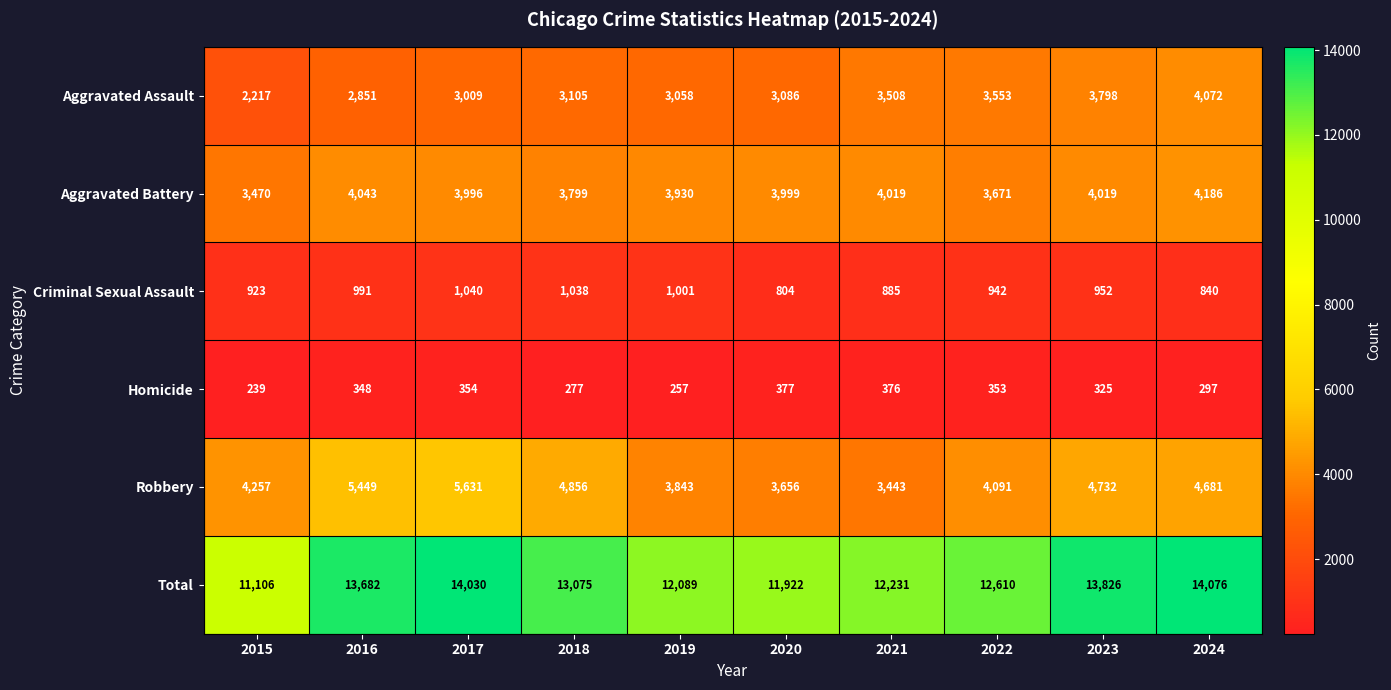

What is the sum of the Robbery values at 2017 and 2020?

9287